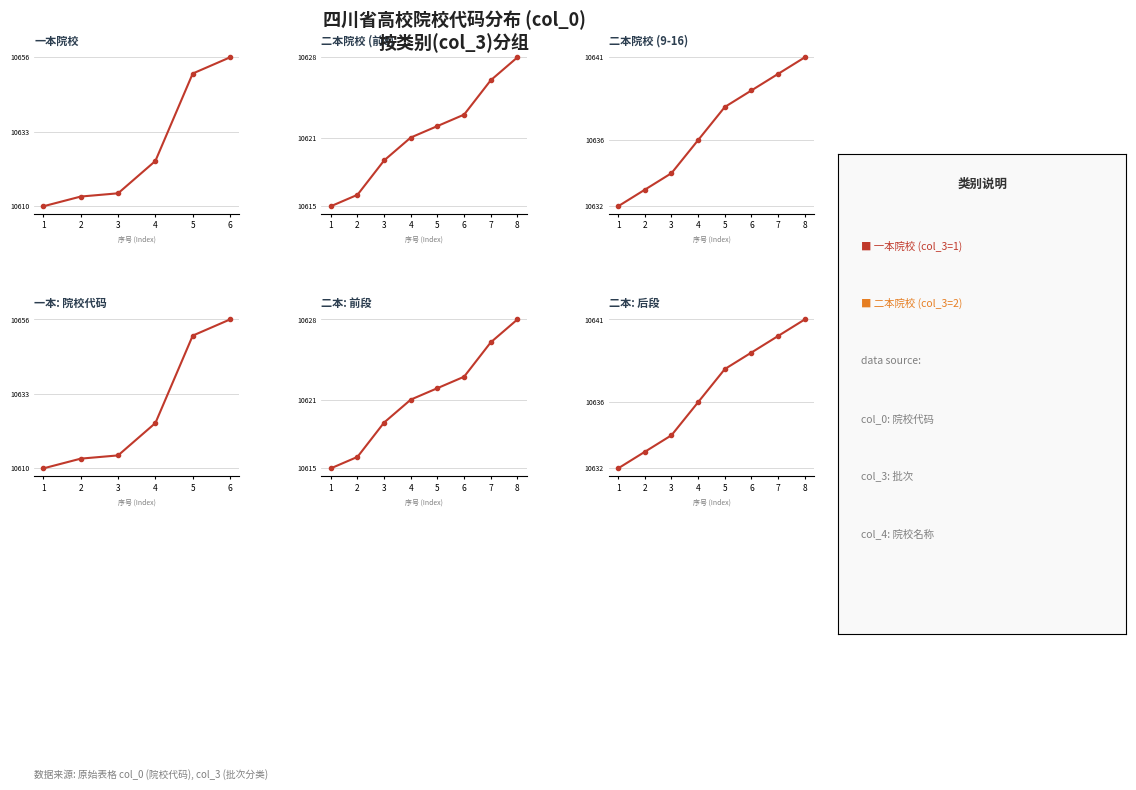

What is the maximum value shown in the chart?

10656